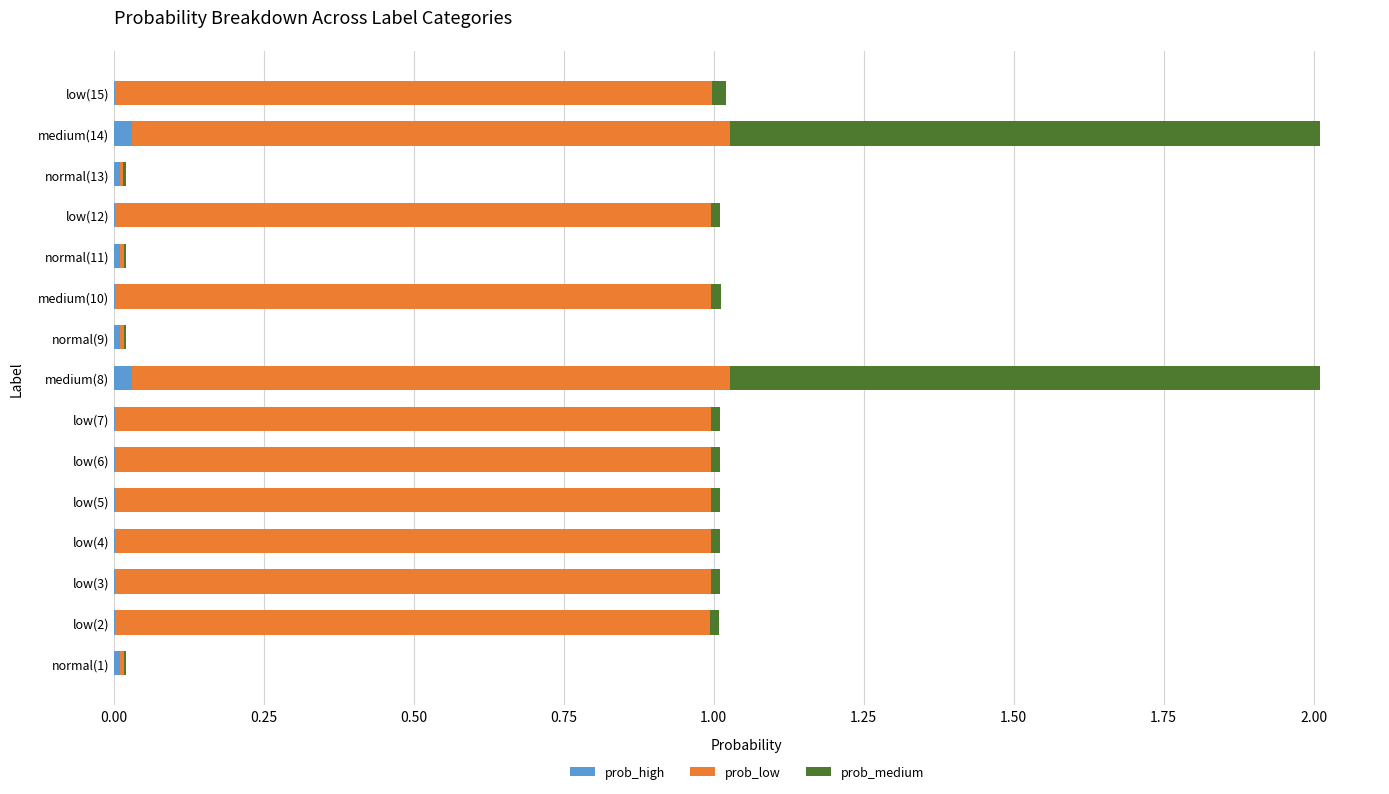

The value of prob_high at normal(9) is 0.0. True or false?

True